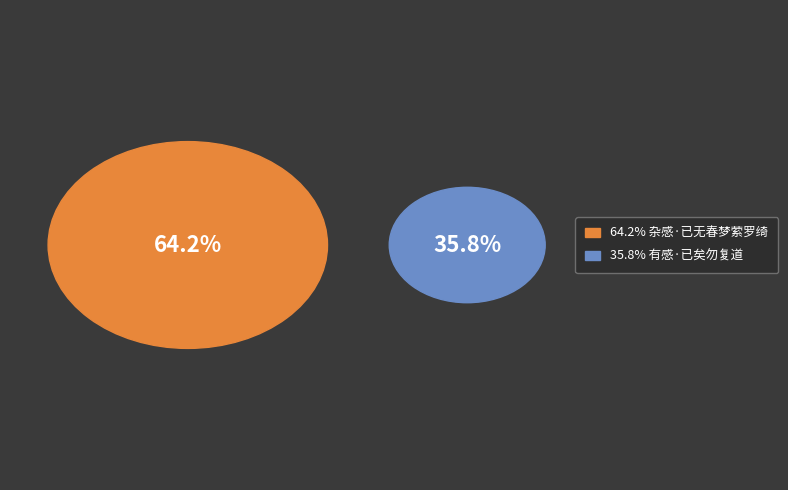

What is the total percentage of 杂感·已无春梦萦罗绮 and 有感·已矣勿复道?

100.0%